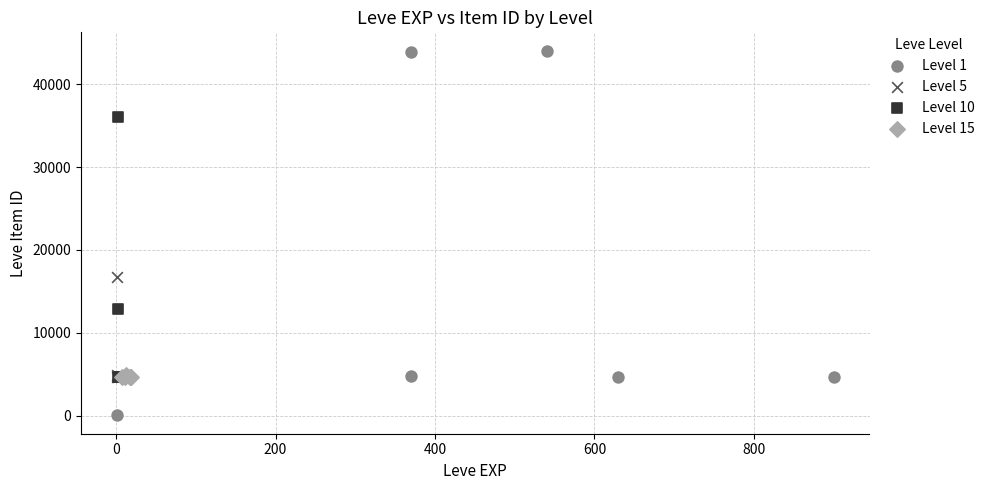

Which series reaches the minimum Y coordinate?

Level 1